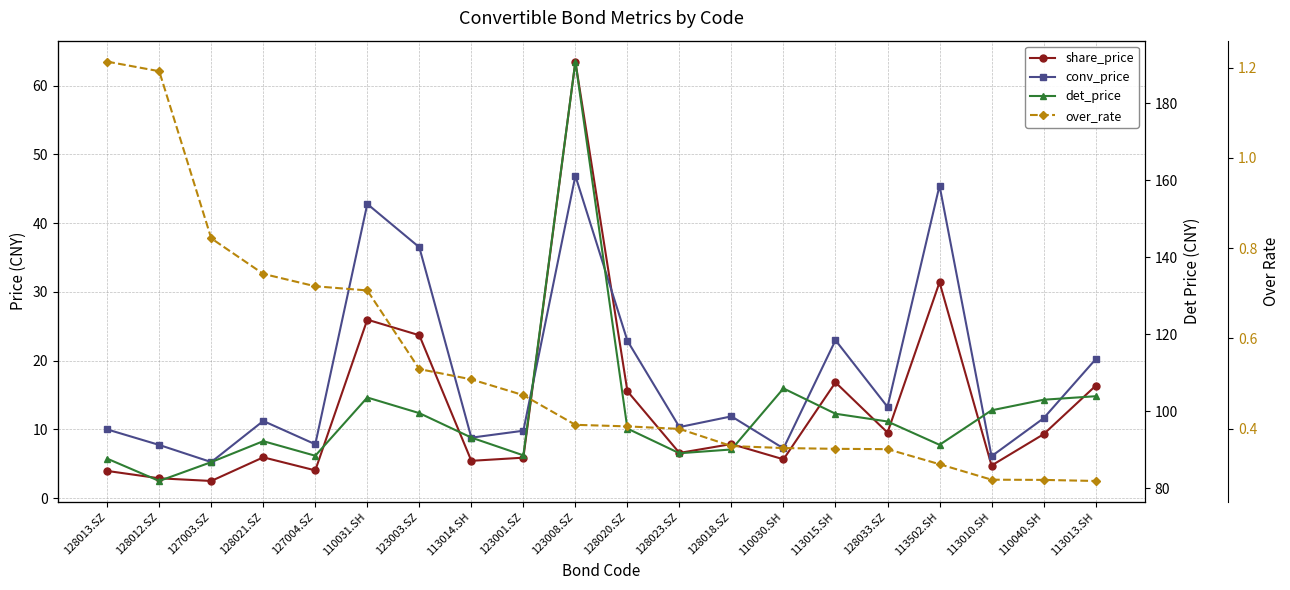

How many values in the conv_price series exceed 11?

11